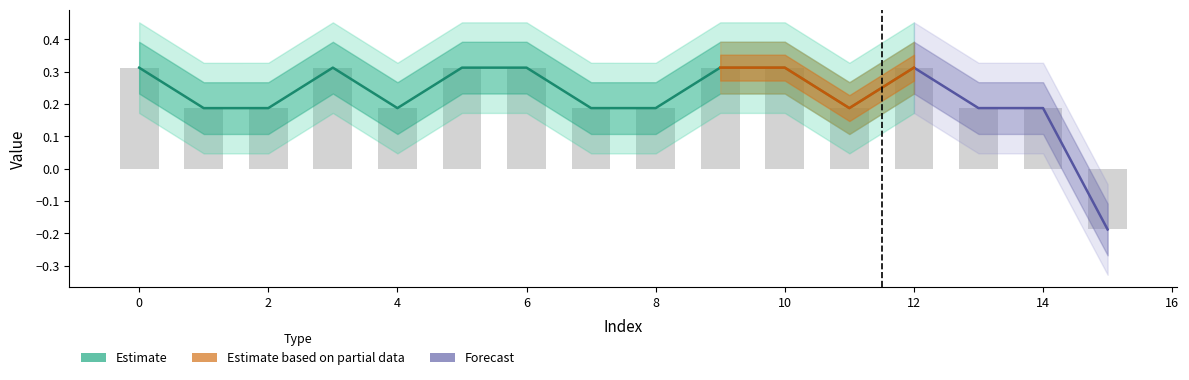

What is the value of the 1st bar from the left?

0.3